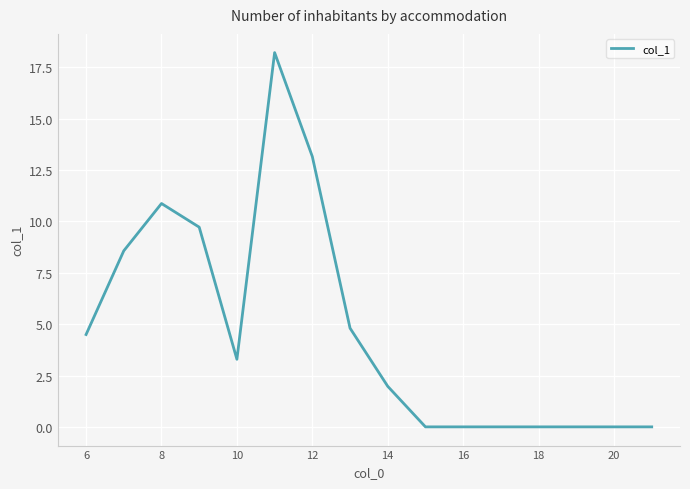

What is the difference between the maximum and minimum values?

18.2